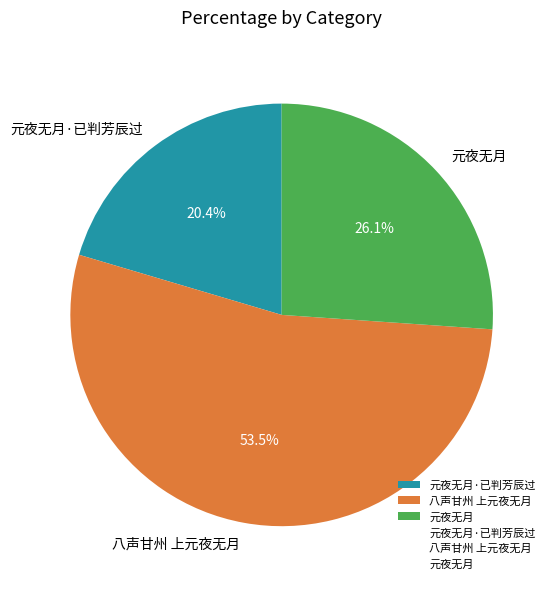

To the nearest percent, what percentage of the pie is 元夜无月?

26%